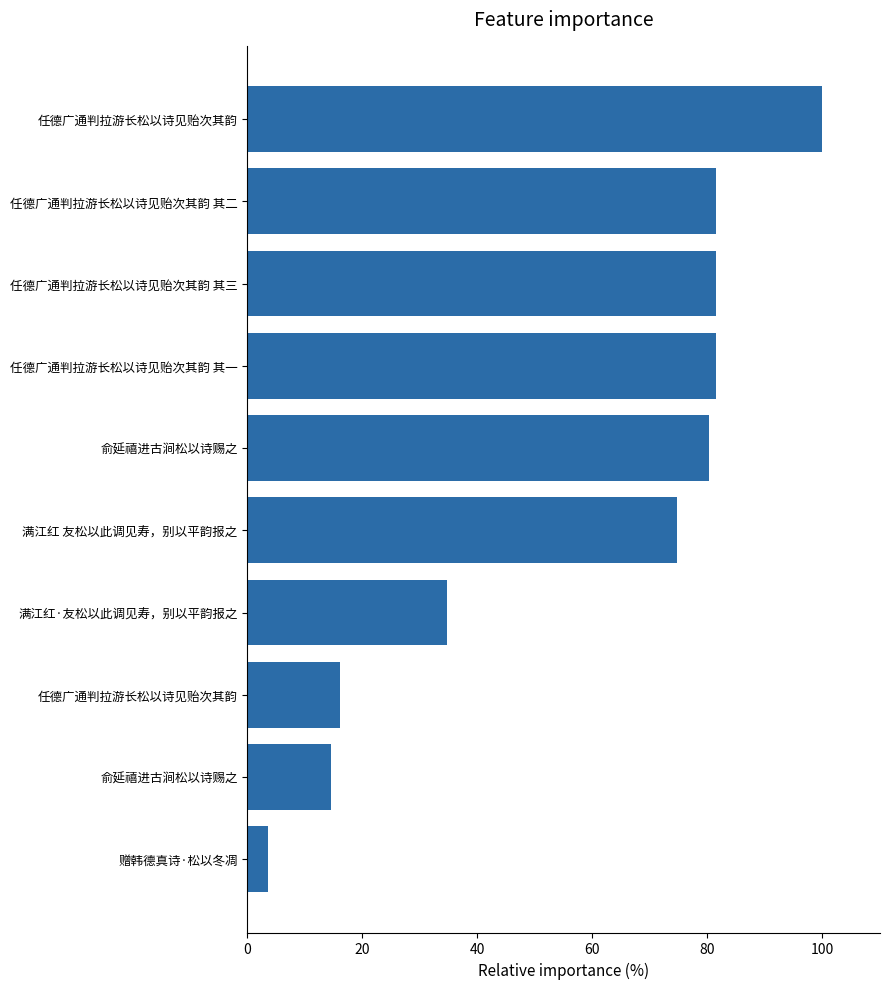

Count the number of categories in the chart.

10